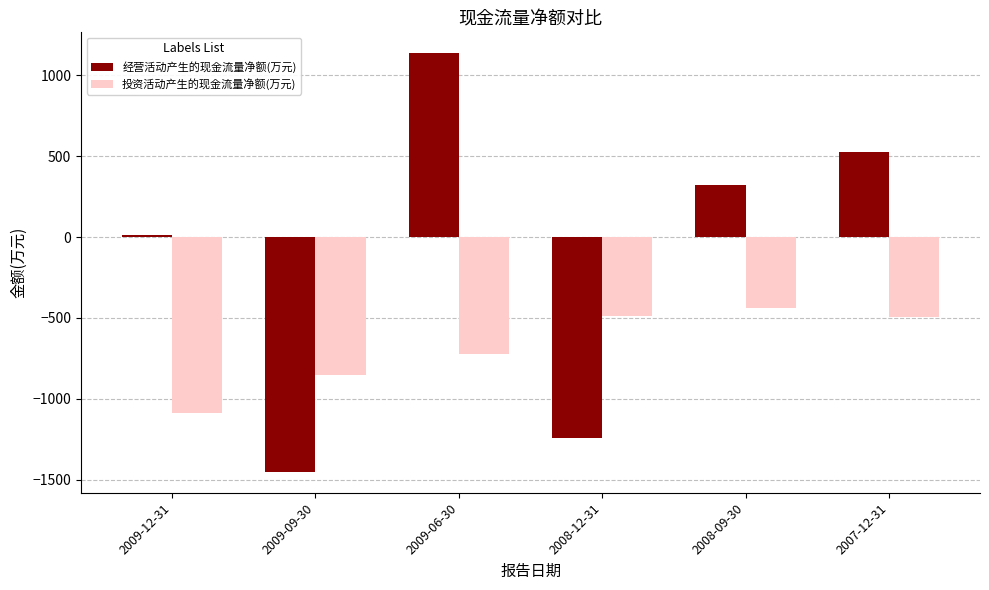

How many groups of bars are there?

6